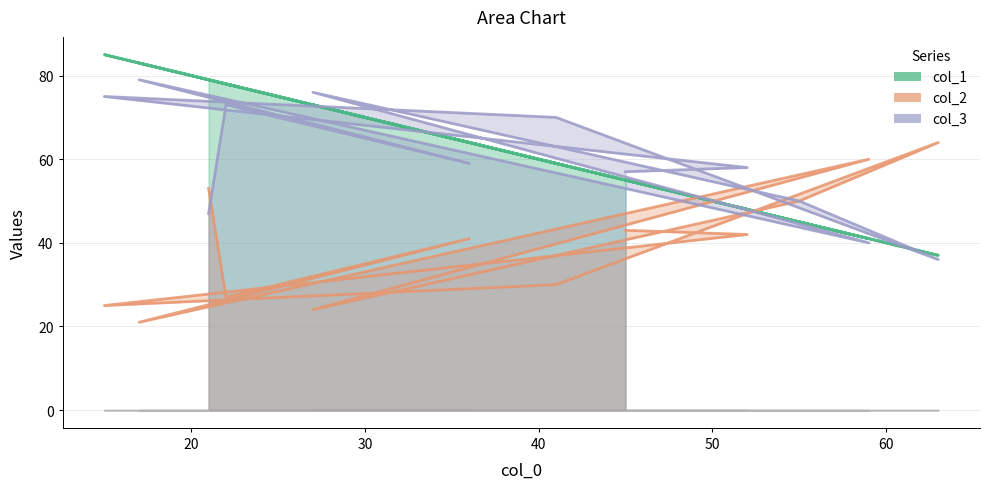

What is the maximum value for col_2?

64